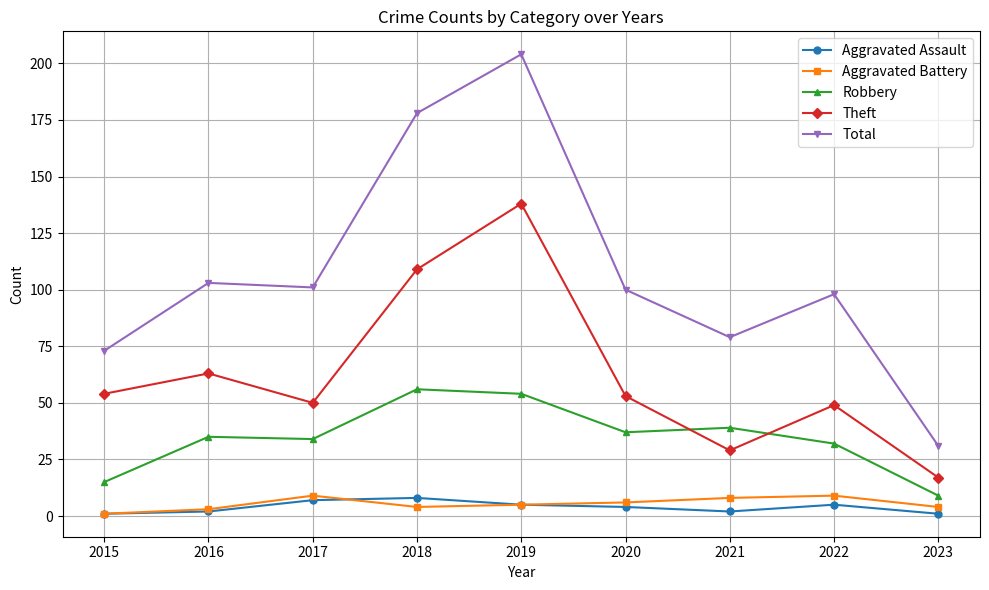

How many series are shown in this chart?

5